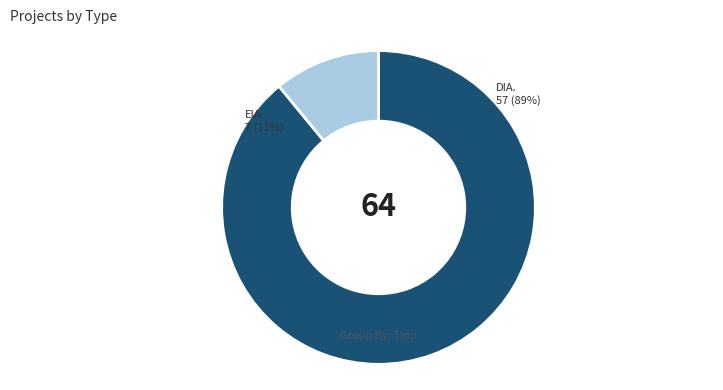

The DIA slice represents 99% of the pie. True or false?

False